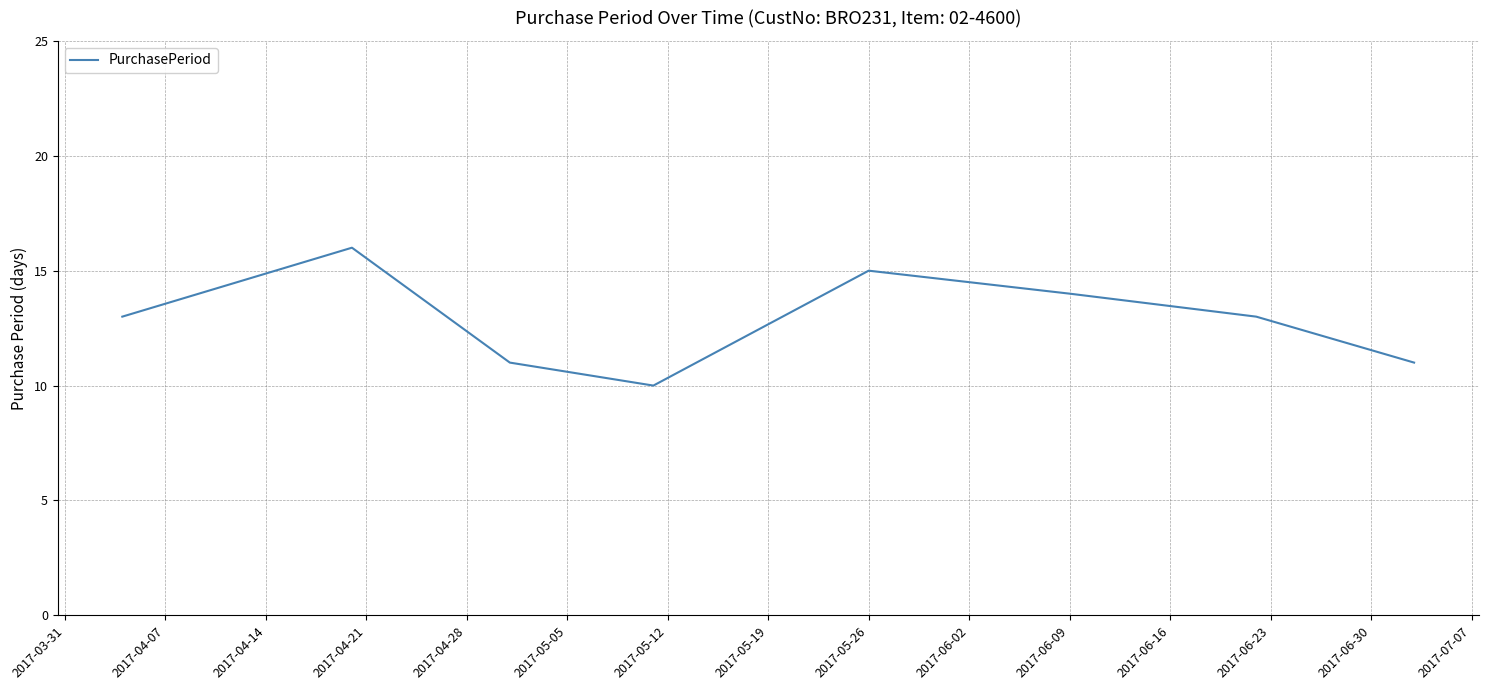

How many interior local valleys (lower than both neighbors) does the data have?

1